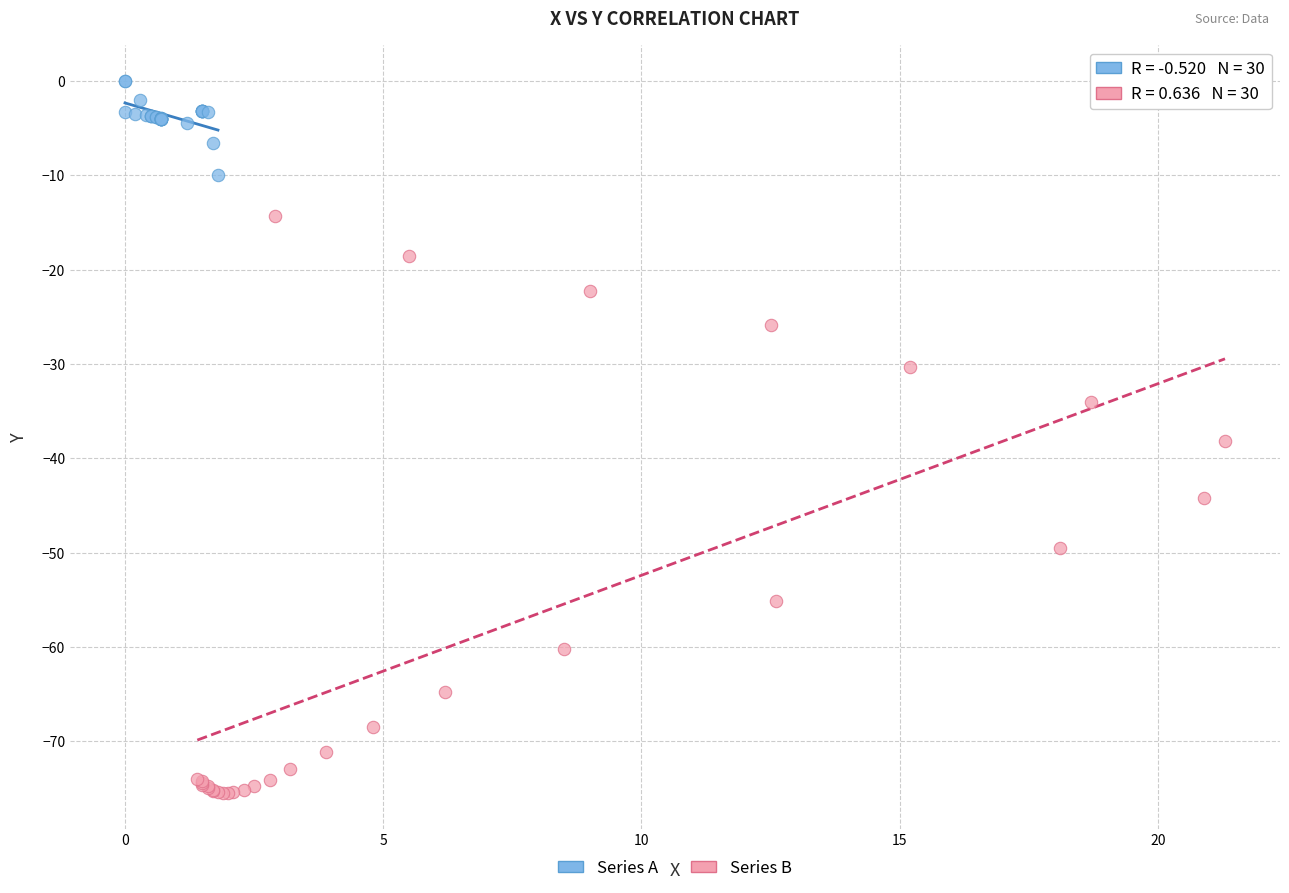

Which series contains the highest Y value?

Series A